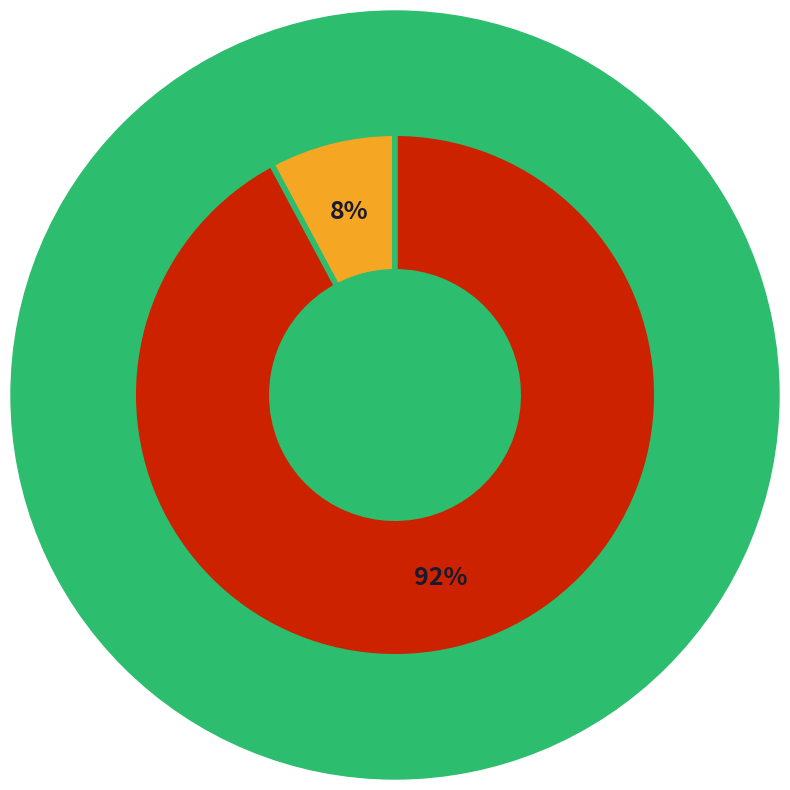

To the nearest percent, what is the difference between the largest and smallest slice percentages?

84%